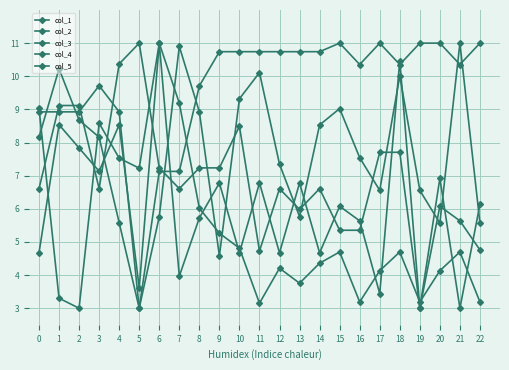

What is the average value of the col_1 series?

6.9